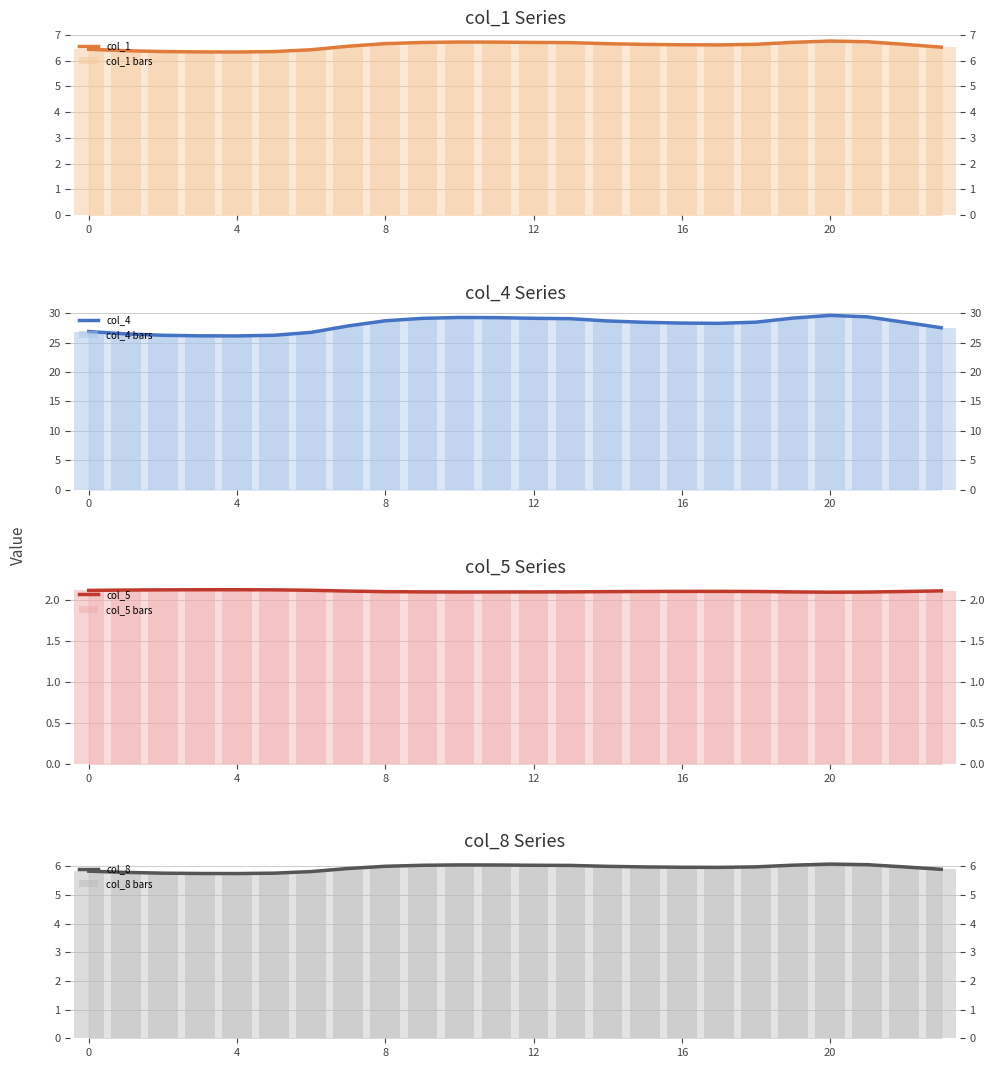

How many data points does each series have?

24